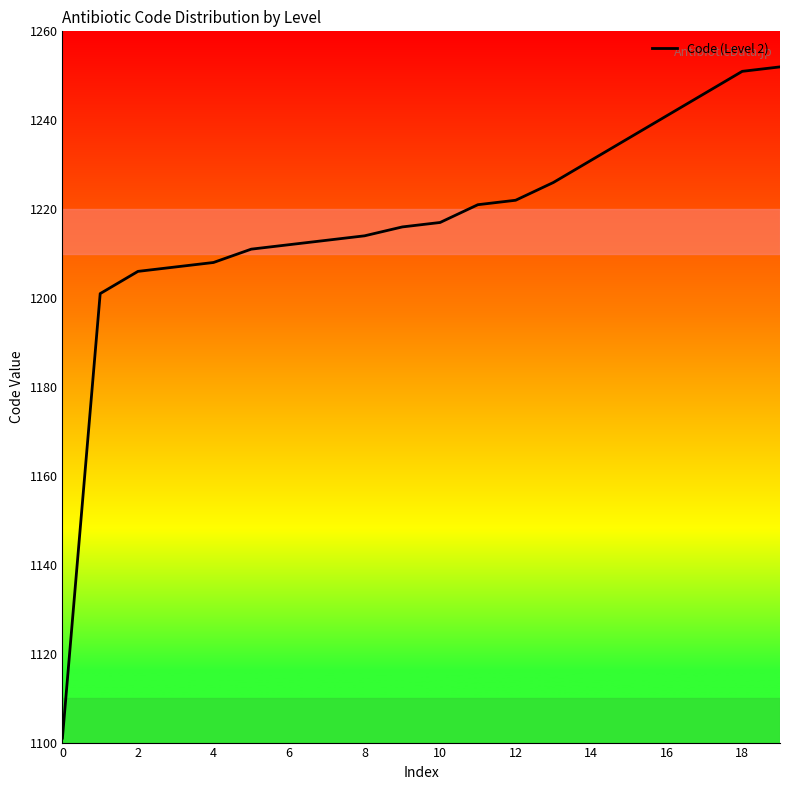

Reading right to left, extract all data points from this chart.

1252	1251	1246	1241	1236	1231	1226	1222	1221	1217	1216	1214	1213	1212	1211	1208	1207	1206	1201	1101